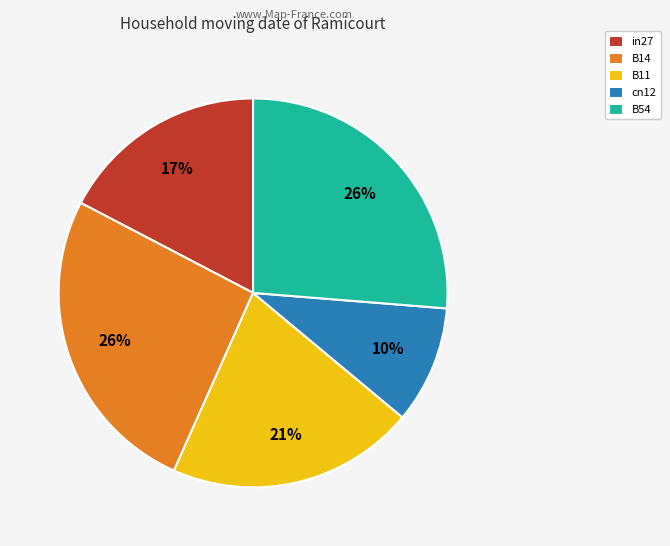

Do B54 and B11 together represent more than half of the pie?

No